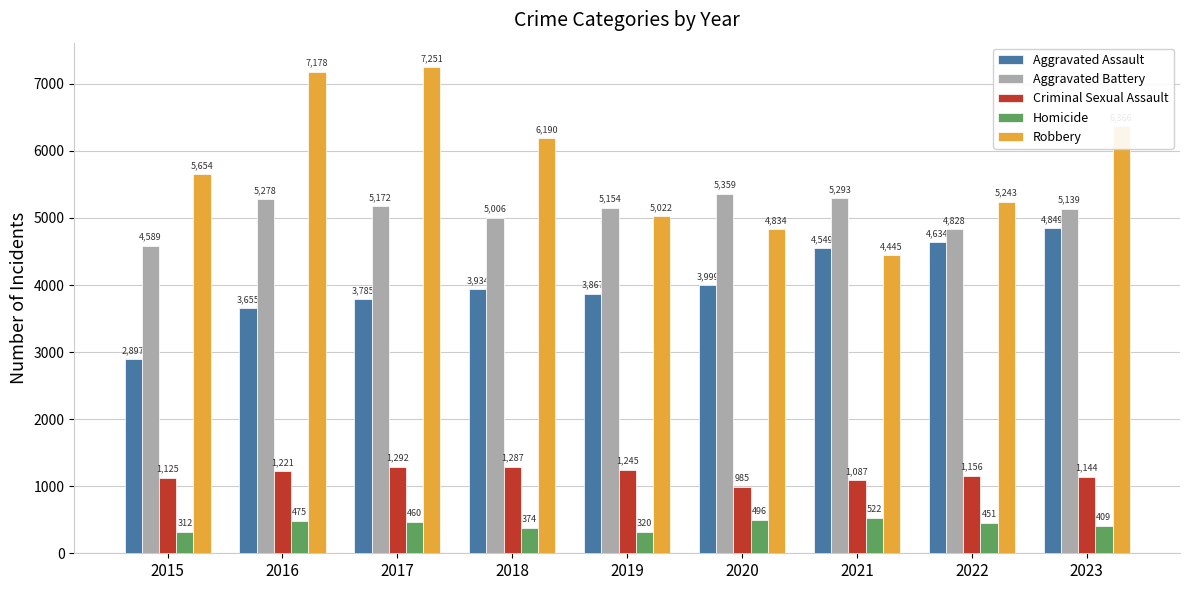

Is it true that Robbery equals 5243 at 2022?

True